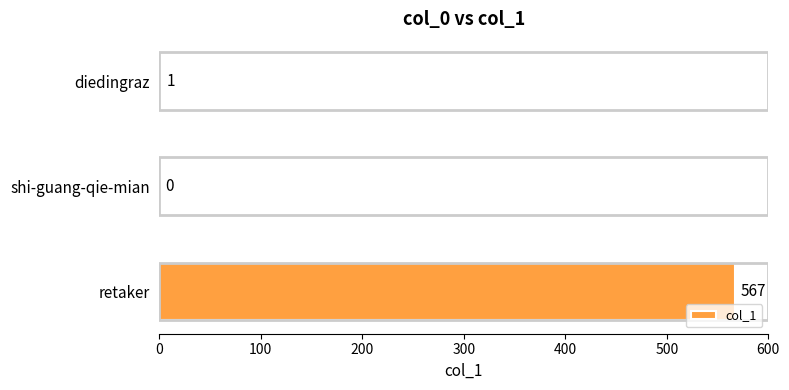

Where is the data nearest to the value 283?

diedingraz